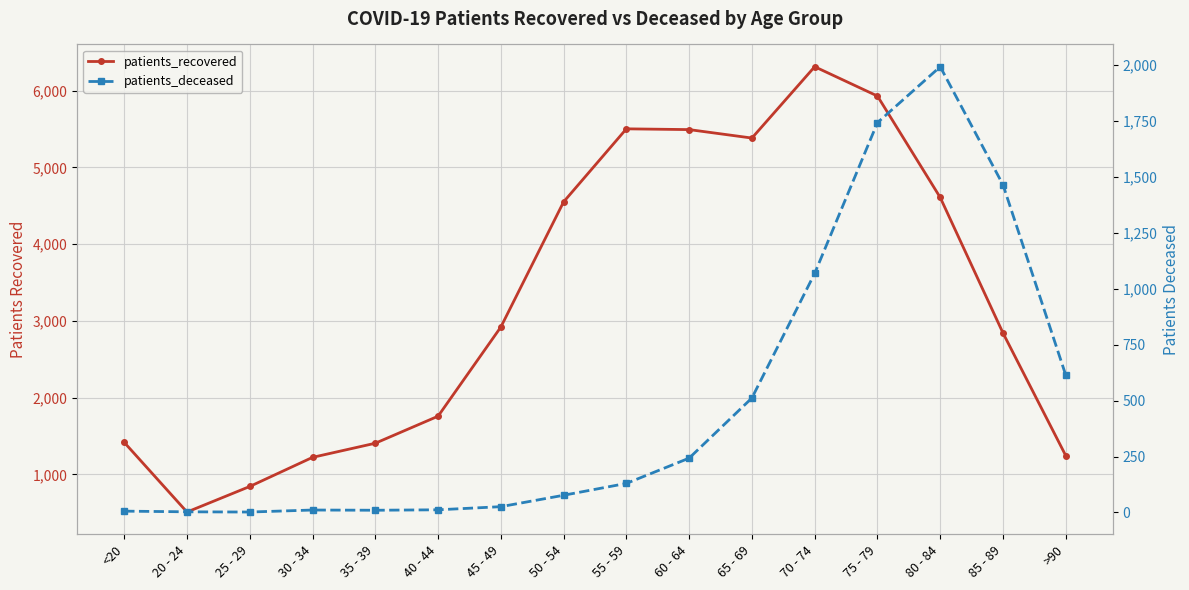

What is the sum of the patients_recovered values at 20 - 24 and 25 - 29?

1355